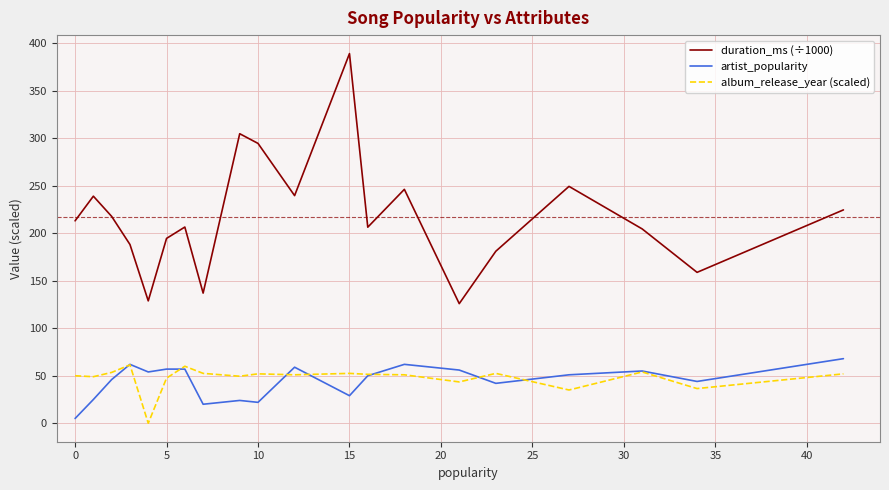

Which series has the largest range (max minus min)?

duration_ms (÷1000)